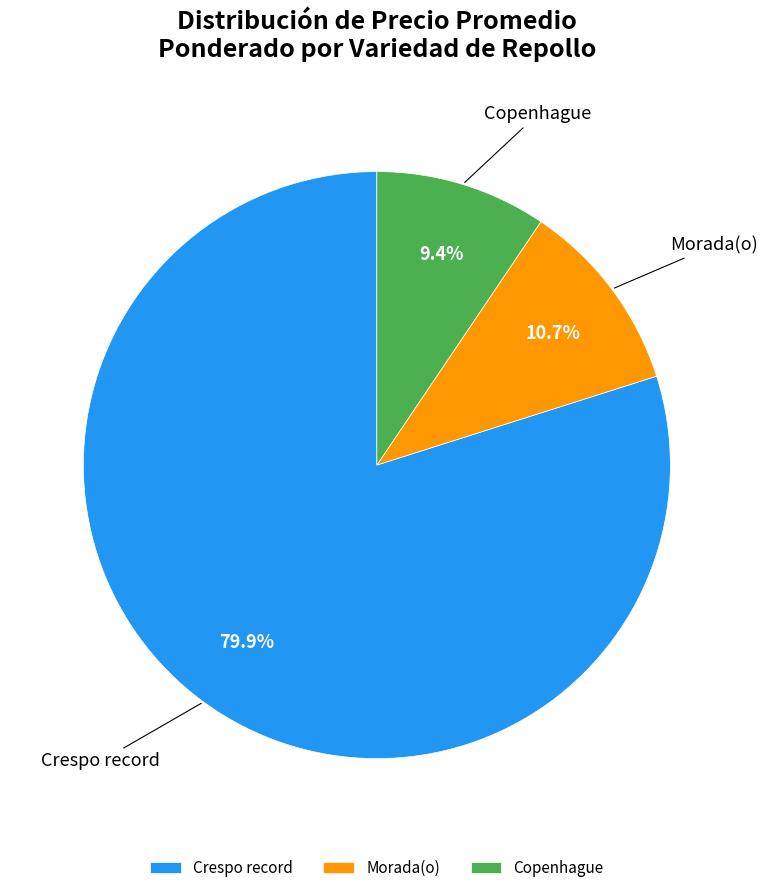

Do Morada(o) and Copenhague together represent more than half of the pie?

No